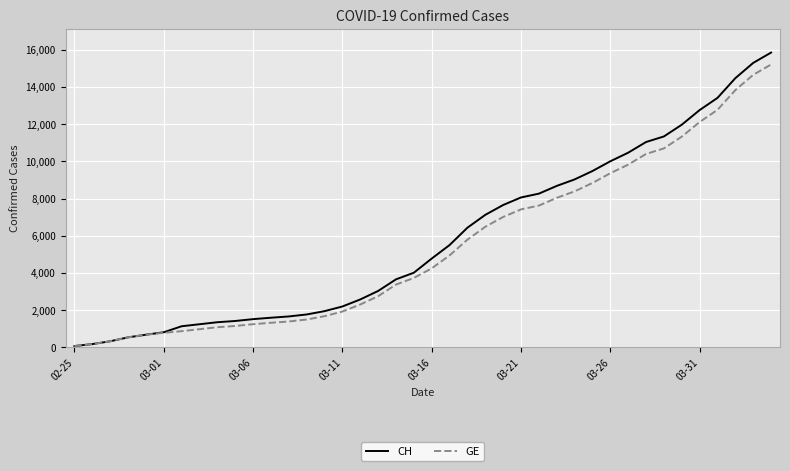

What is the maximum value shown in the chart?

15850